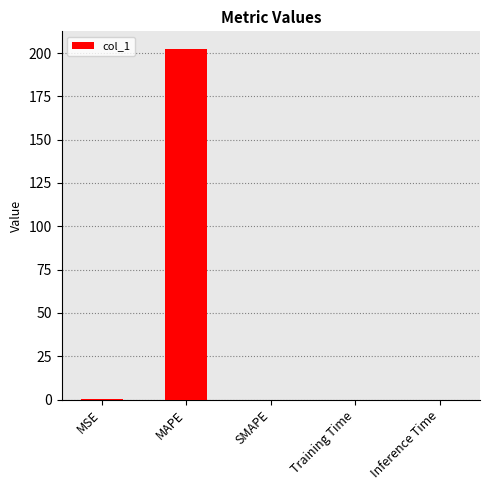

What is the change in value from MSE to Training Time?

-0.3